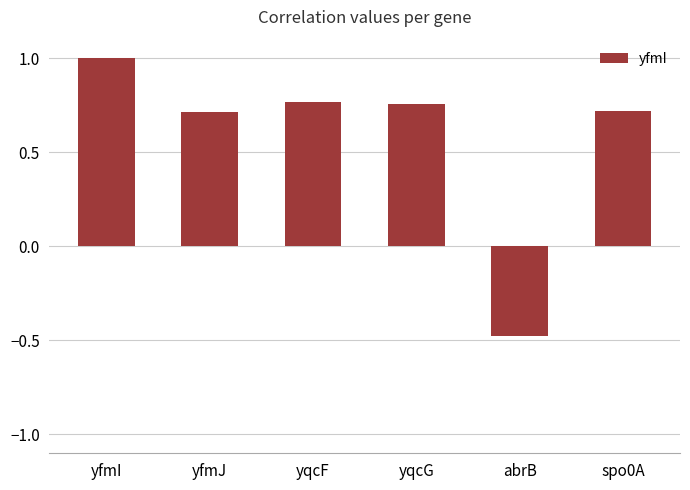

The chart shows a value of 1.0 at yfmI. True or false?

True